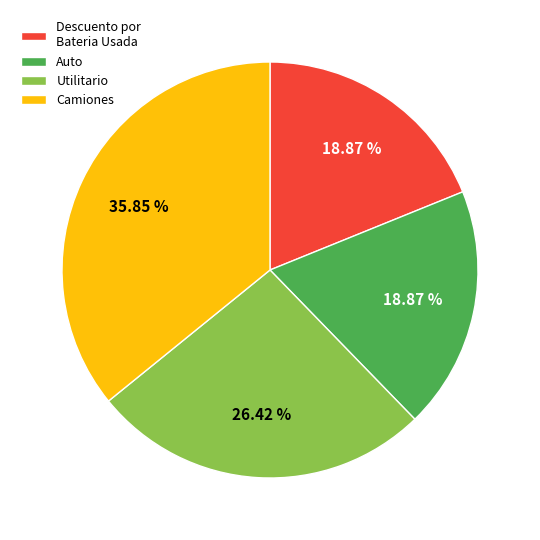

Combined, what portion of the pie is Utilitario and Auto?

45.3%